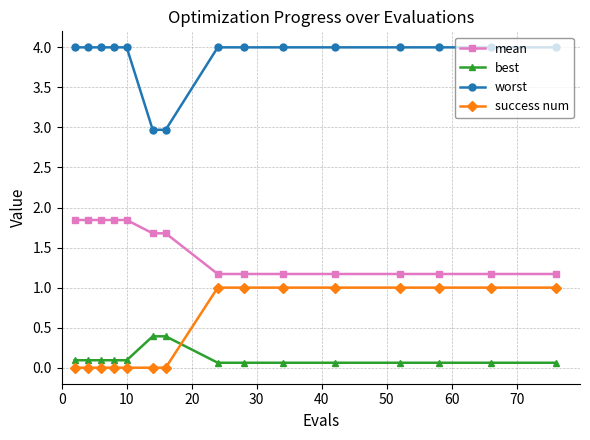

Is this an area chart (filled region under the line)?

No